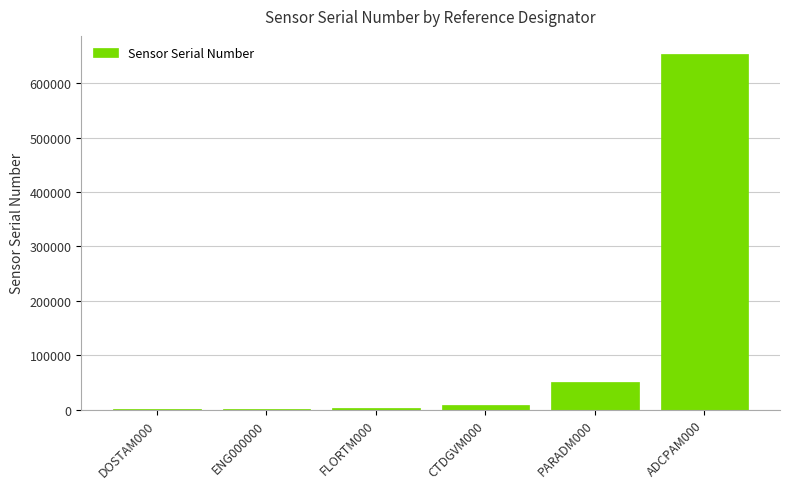

What is the approximate value at PARADM000, to the nearest 100?

50200